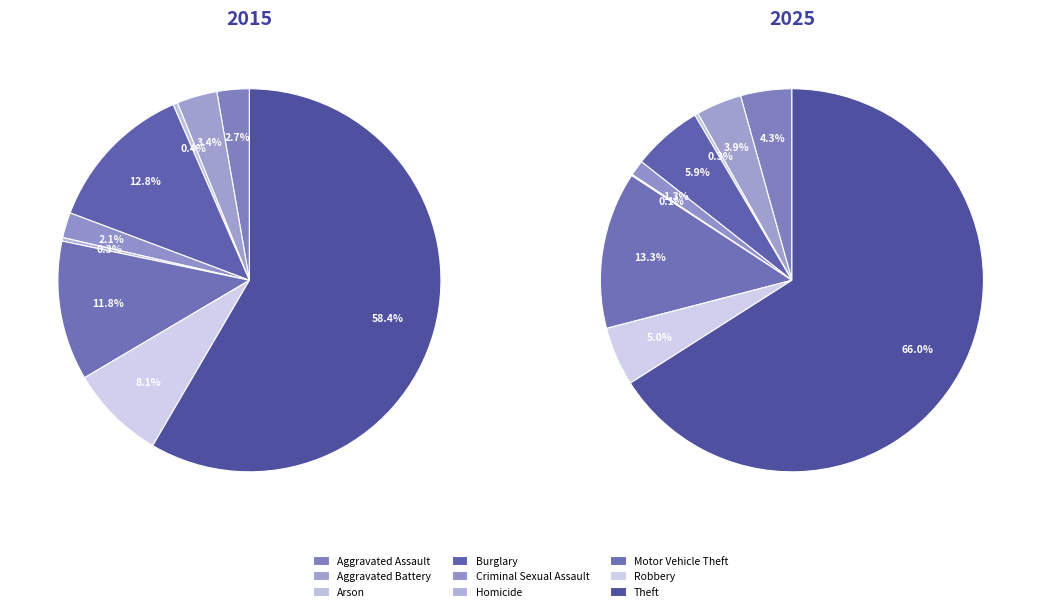

How many slices are in this pie chart?

9